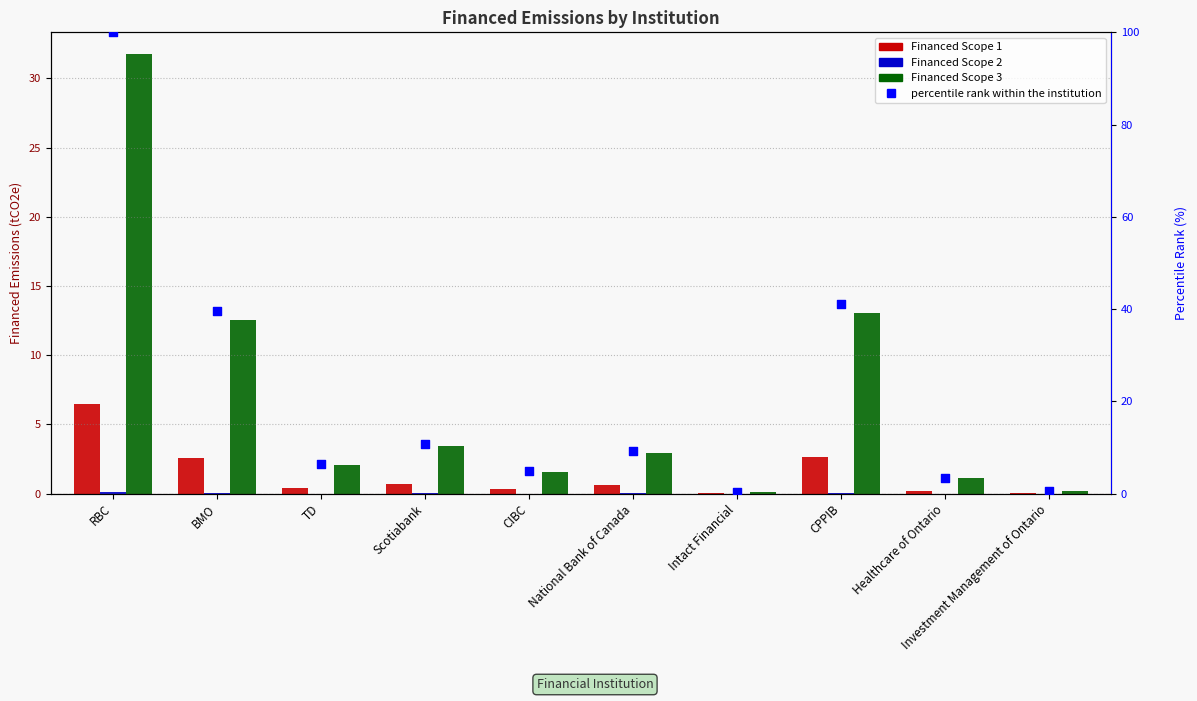

What is the total value across all series at Investment Management of Ontario?

0.7